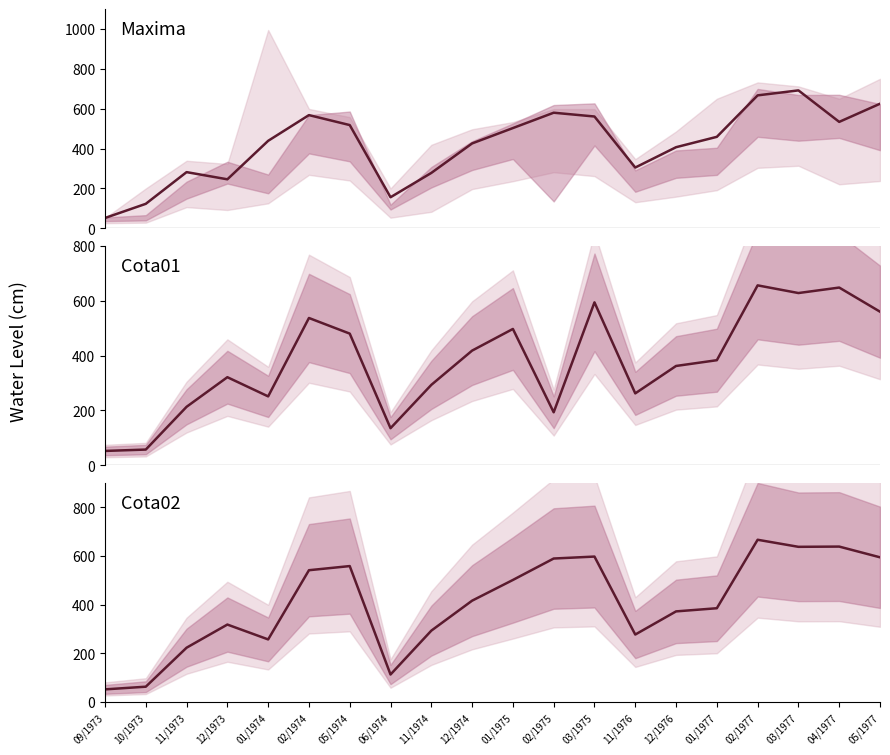

True or false: Media and Cota01 intersect in this chart.

True